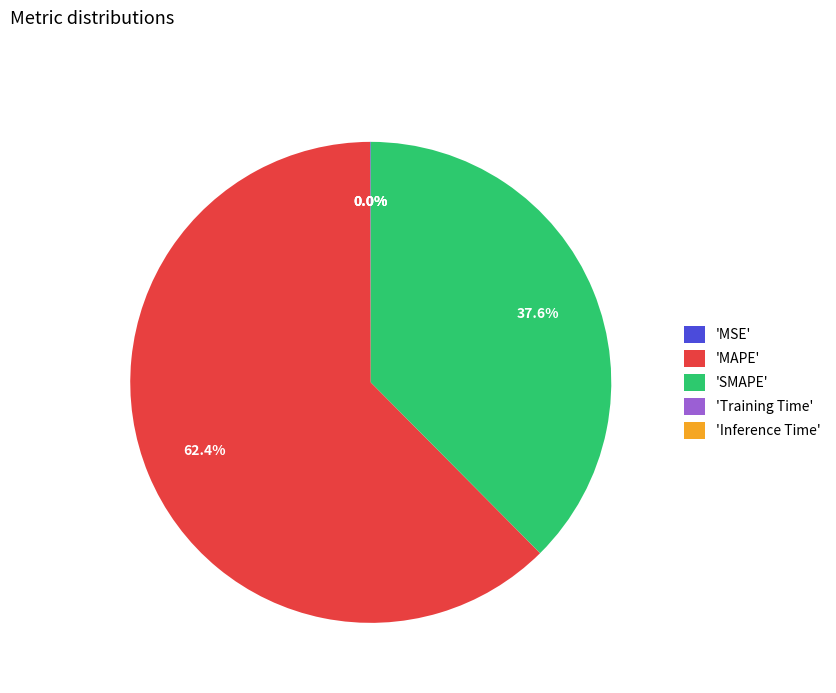

What portion of the pie excludes 'MAPE'?

37.6%